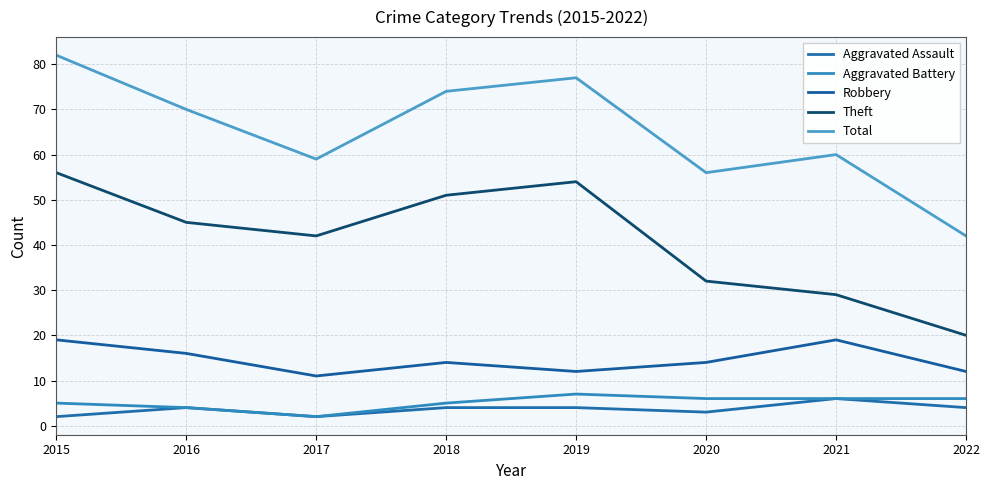

What are all the series names shown in the legend?

Aggravated Assault, Aggravated Battery, Robbery, Theft, Total